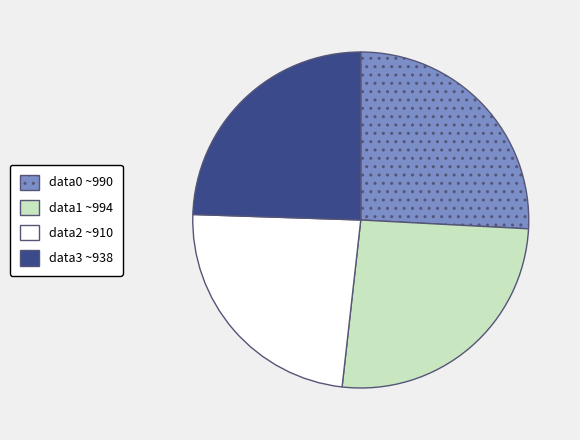

Is there any slice that represents more than half of the pie?

No